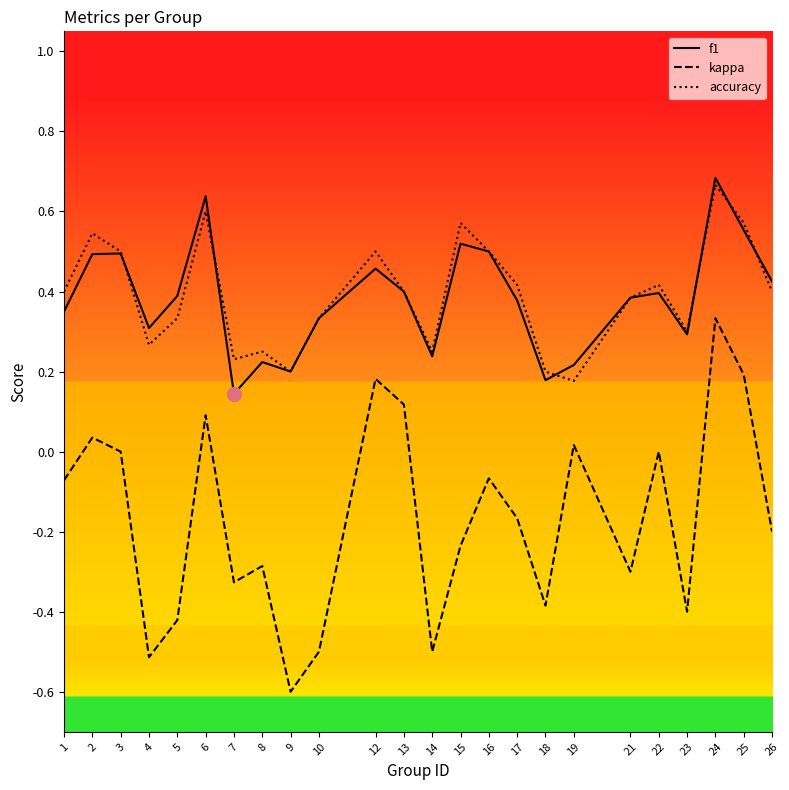

Is the value of f1 at 26 greater than the value of accuracy at 9?

Yes